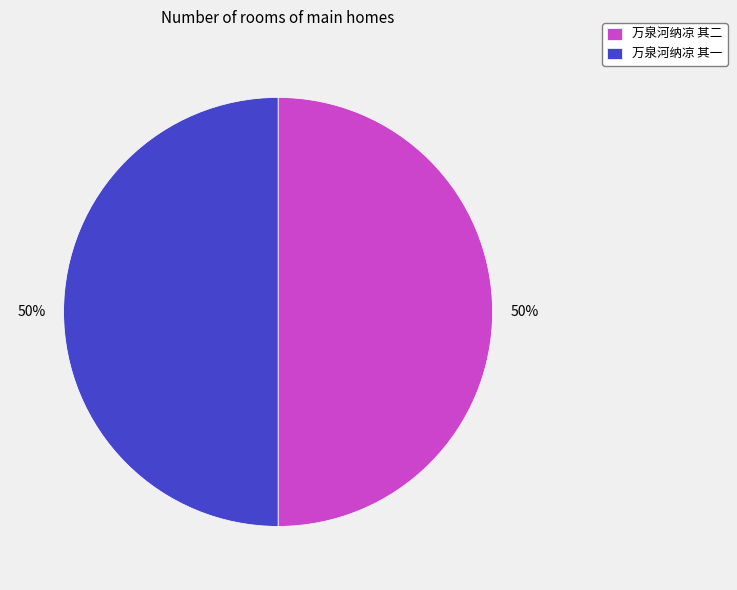

To the nearest percent, what portion does 万泉河纳凉 其二 represent?

50%